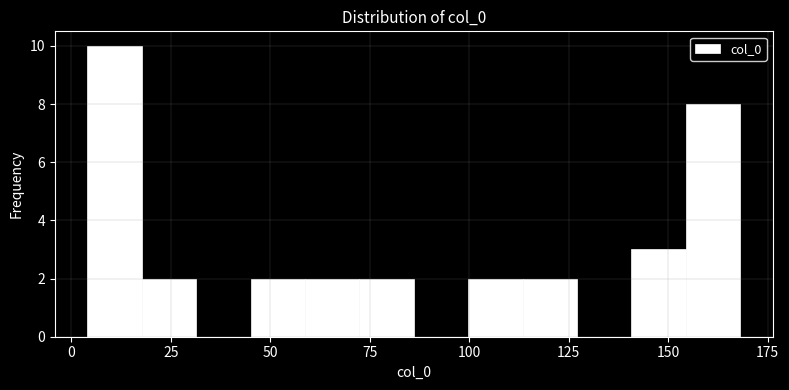

Read against the x-axis, roughly where is the centre of the tallest bar?

10